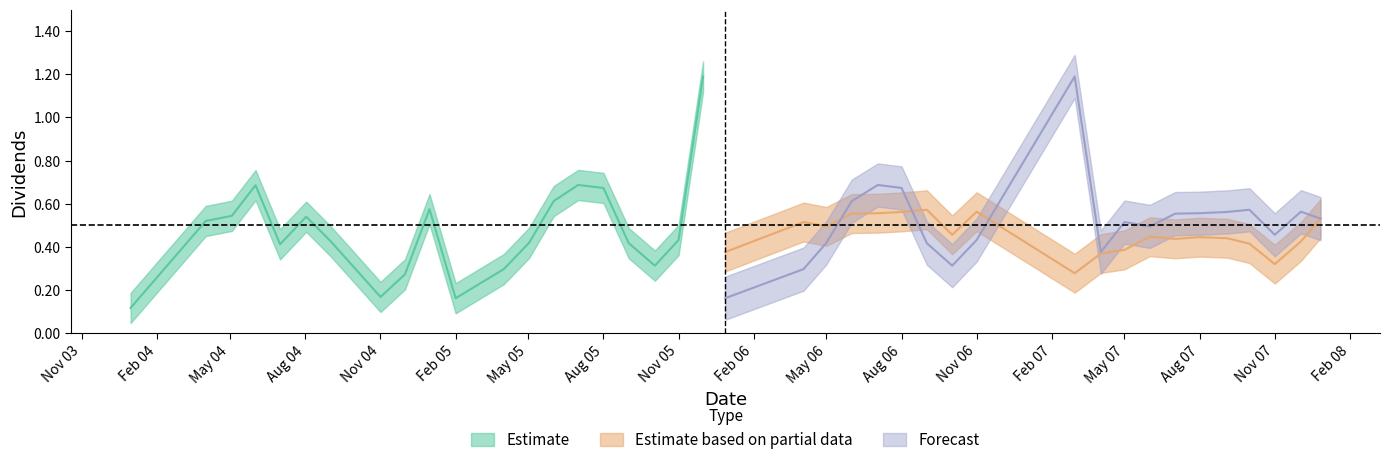

Rank the series by their average value, from highest to lowest.

Forecast, Estimate, Estimate based on partial data